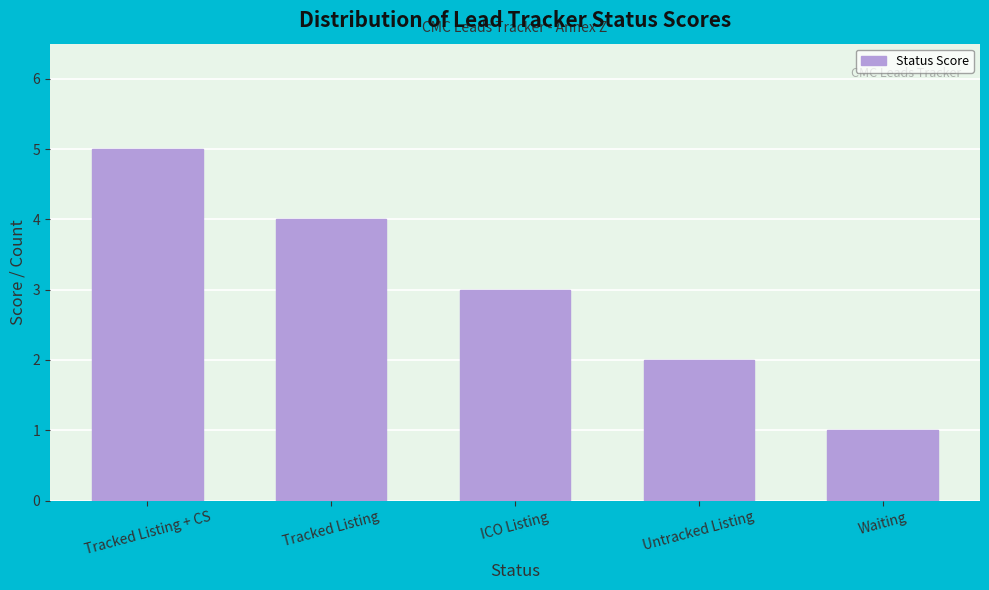

Reading right to left, what are all the values shown in this chart?

1	2	3	4	5